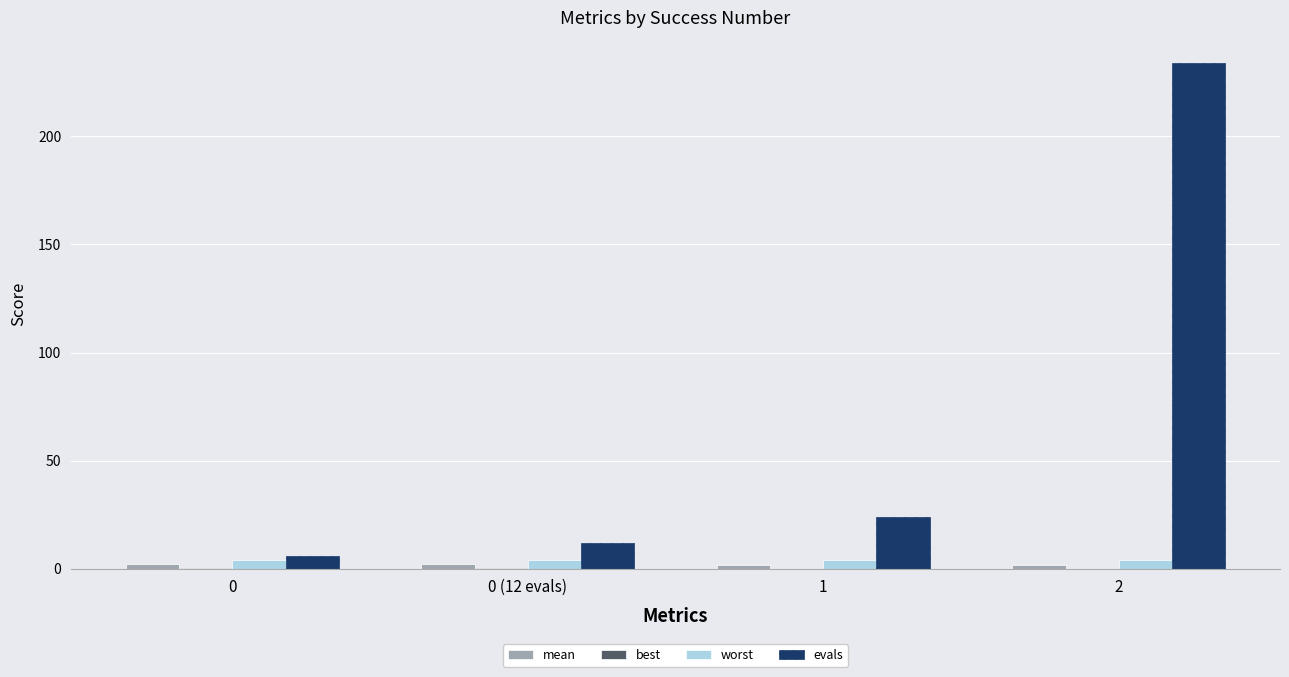

What is the highest value of the evals series?

234.0